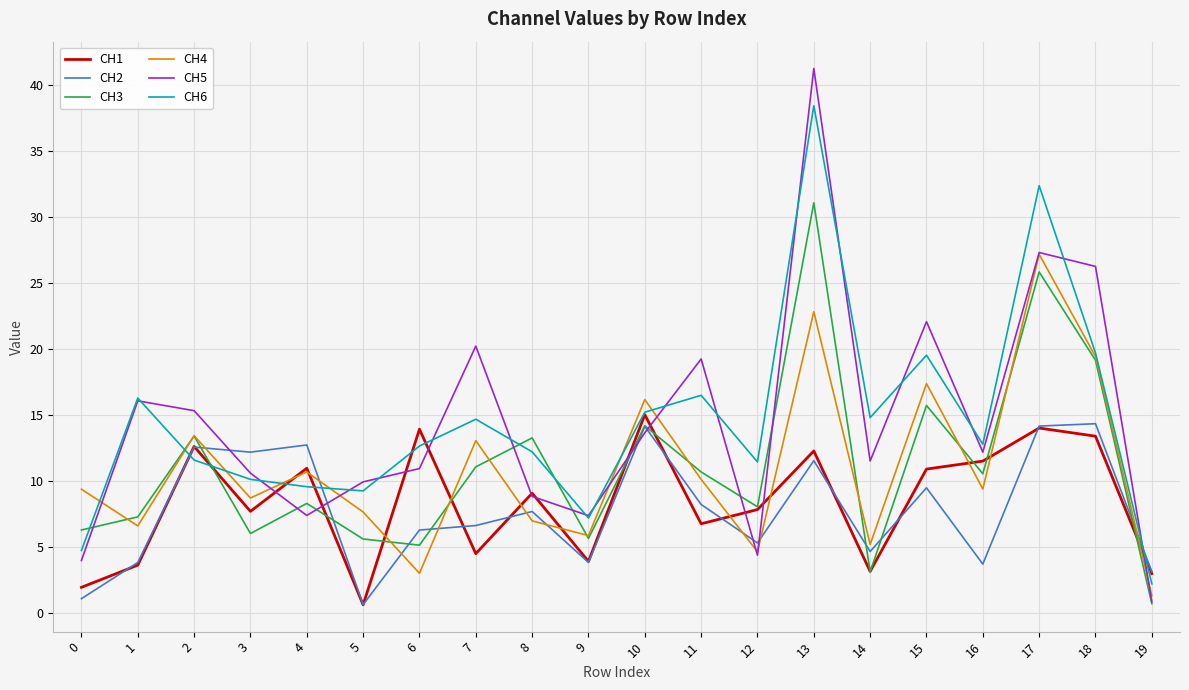

What is the total value across all series at 9?

33.7